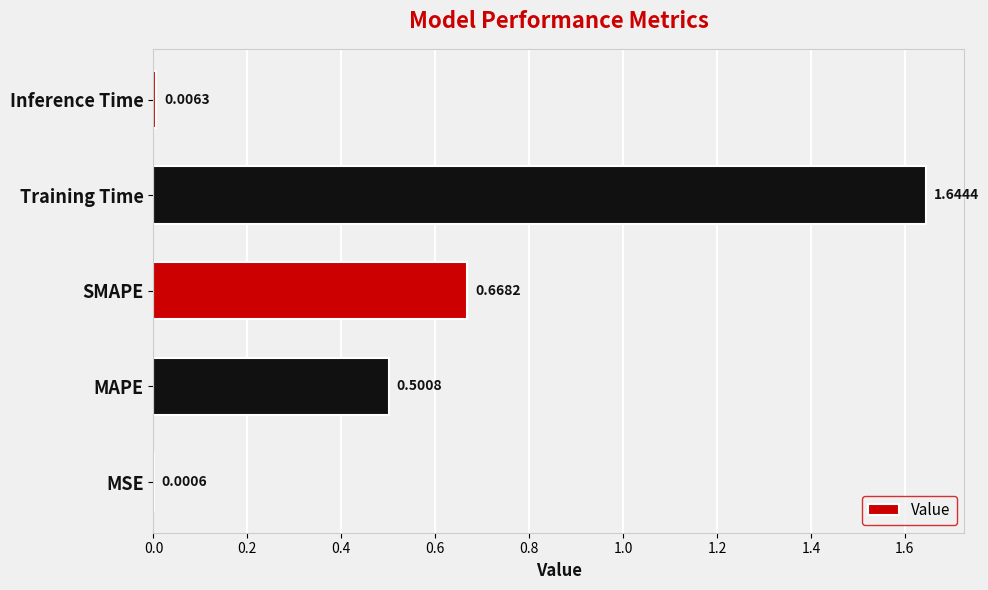

What is the change in value from SMAPE to Training Time?

+1.0